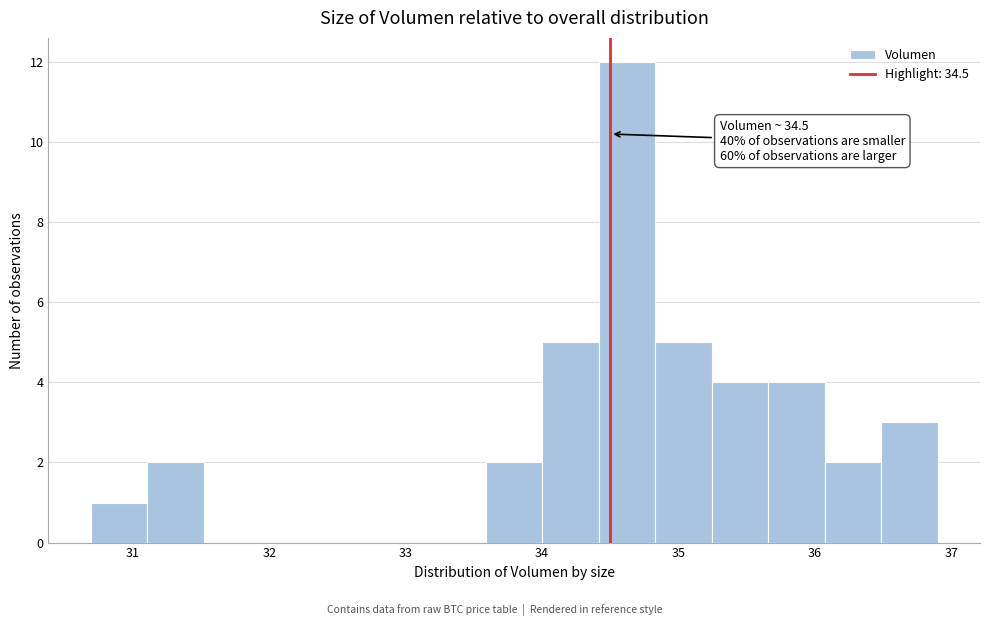

Over which range of the x-axis is the bar tallest?

34.4 to 34.8